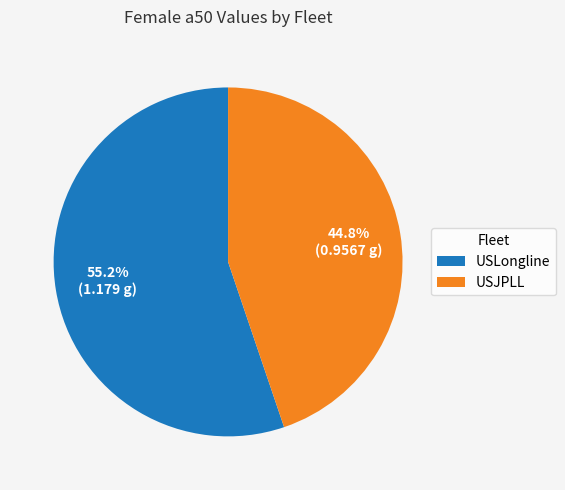

Combined, what portion of the pie is USLongline and USJPLL?

100.0%